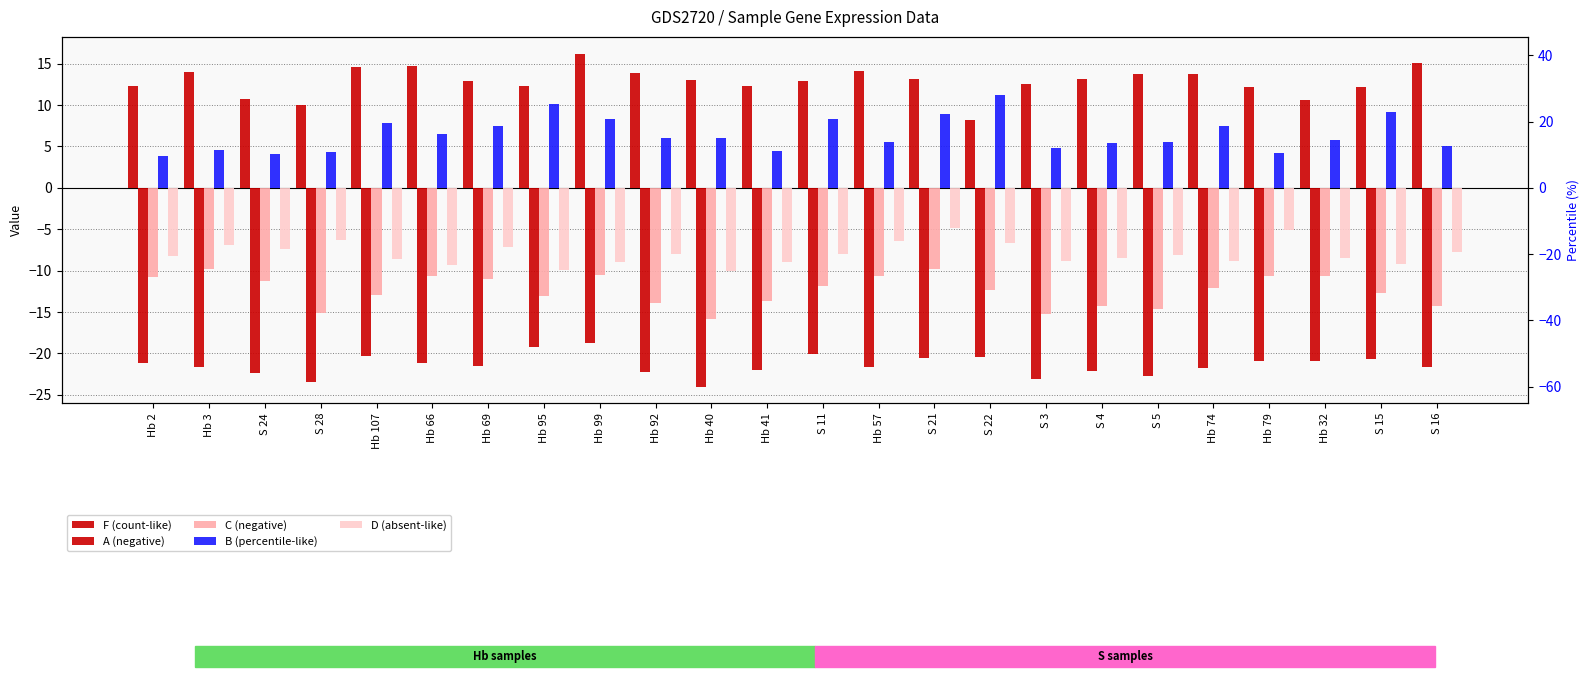

How many values in the A (negative) series exceed -21?

9